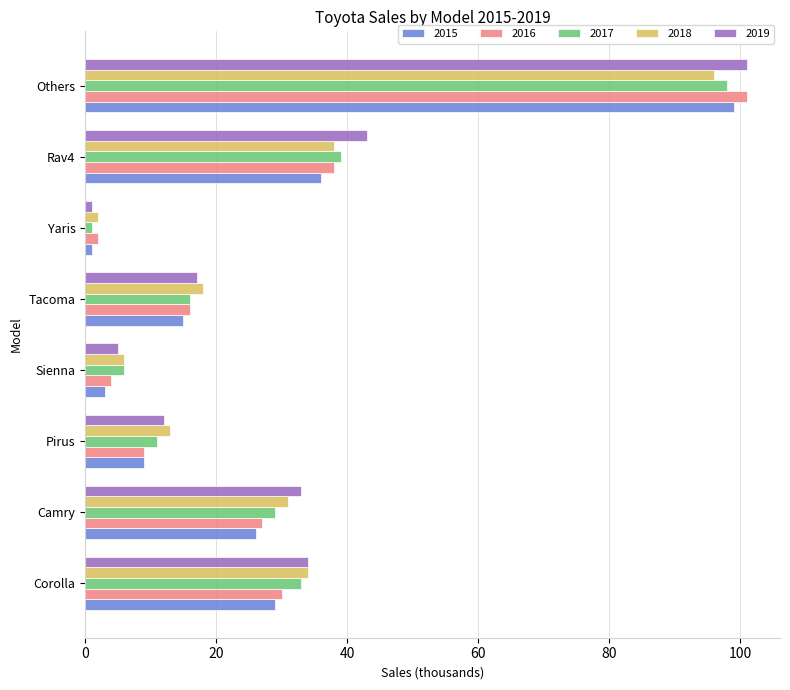

What is the total value across all series at Sienna?

24